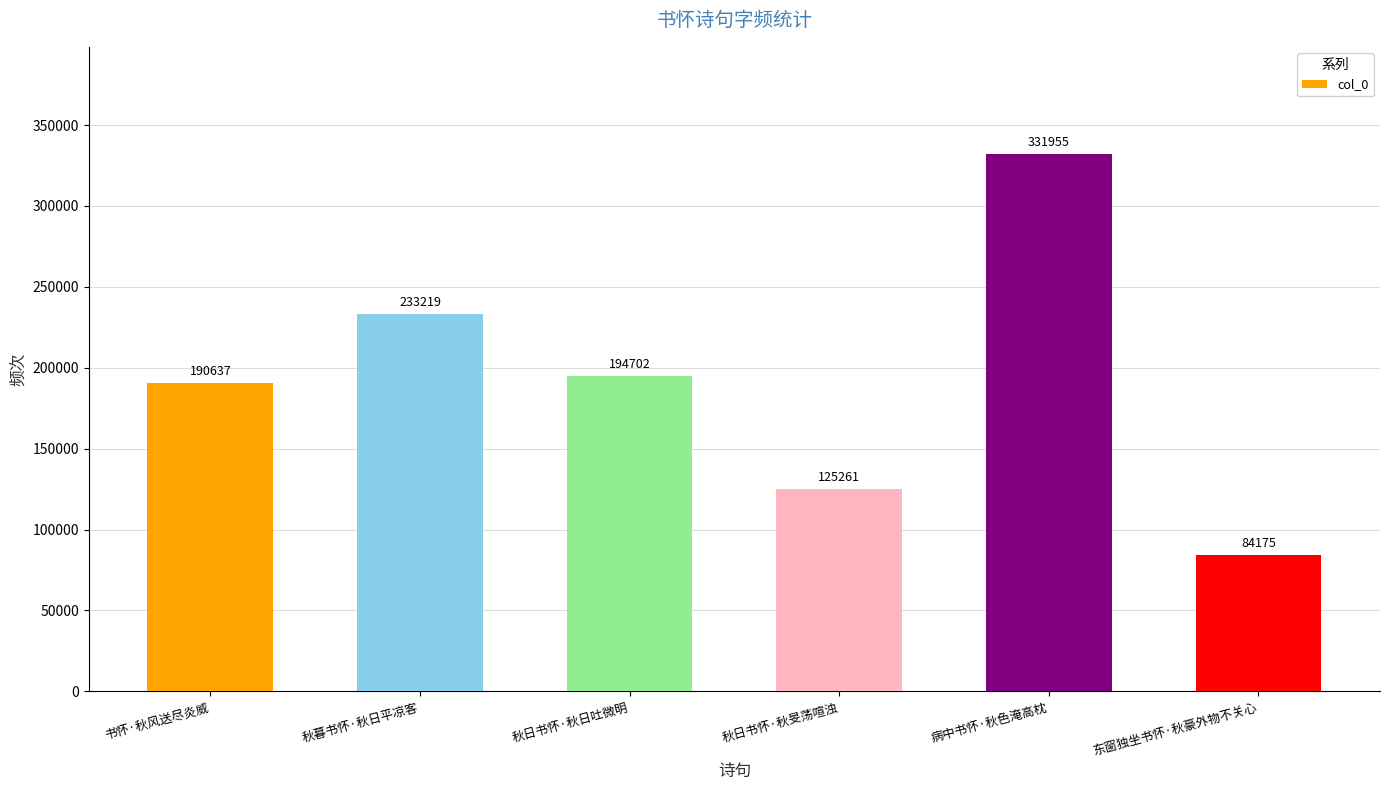

List the labels in order of value, largest first.

病中书怀·秋色淹高枕, 秋暮书怀·秋日平凉客, 秋日书怀·秋日吐微明, 书怀·秋风送尽炎威, 秋日书怀·秋旻荡喧浊, 东窗独坐书怀·秋豪外物不关心